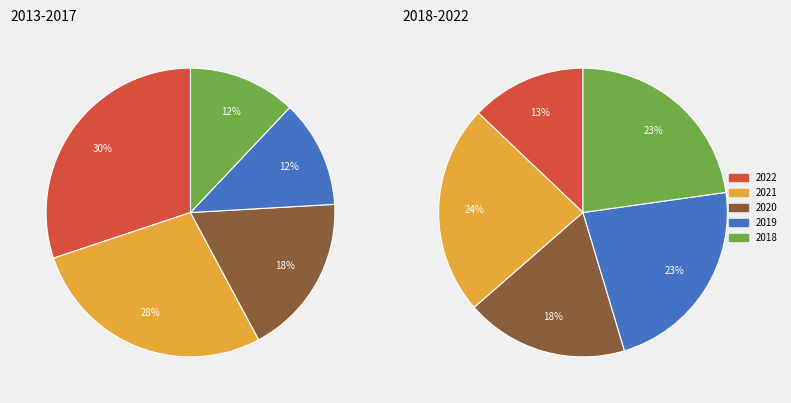

Does 2013 account for over 50% of the chart?

No